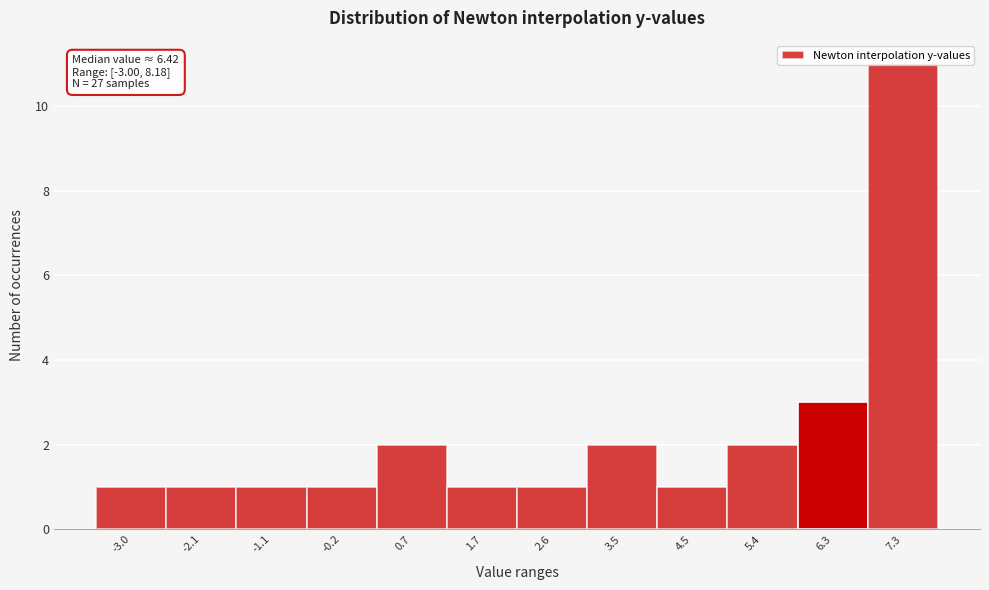

What is the sum of all values?

27